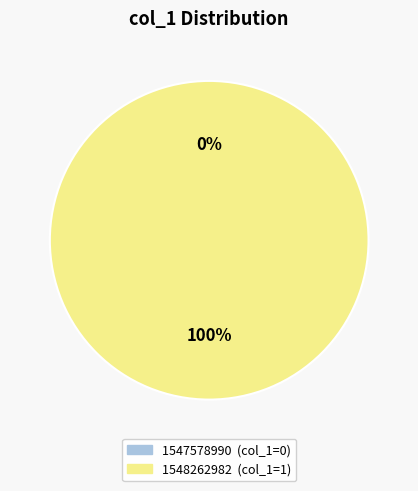

Is the sum of 1547578990 and 1548262982 greater than half?

Yes